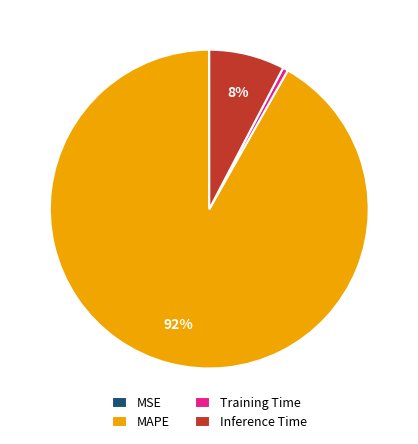

Which slice is the largest?

MAPE